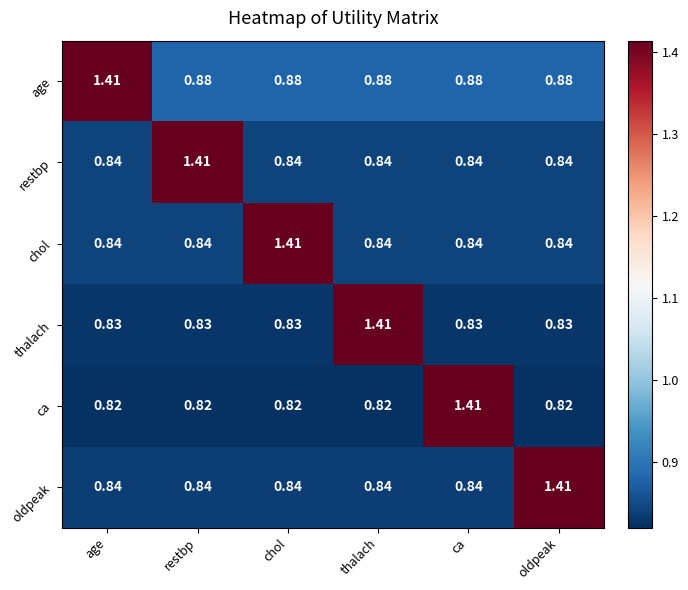

Which series has the largest total across all categories?

age